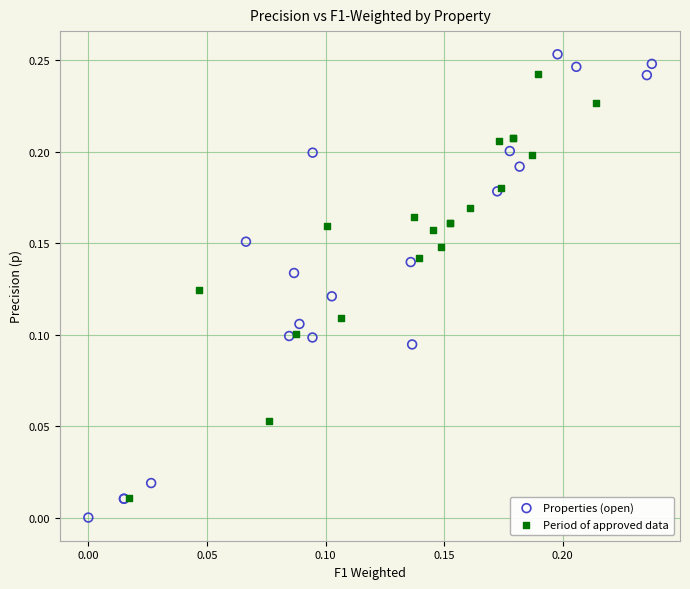

Which series has the largest Y range (max minus min)?

Properties (open)